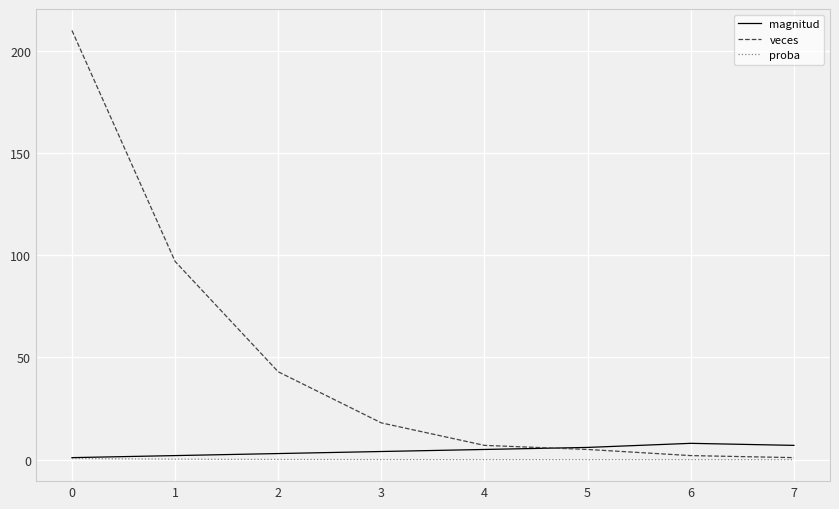

True or false: magnitud has a value of 1.0 at 0.

True